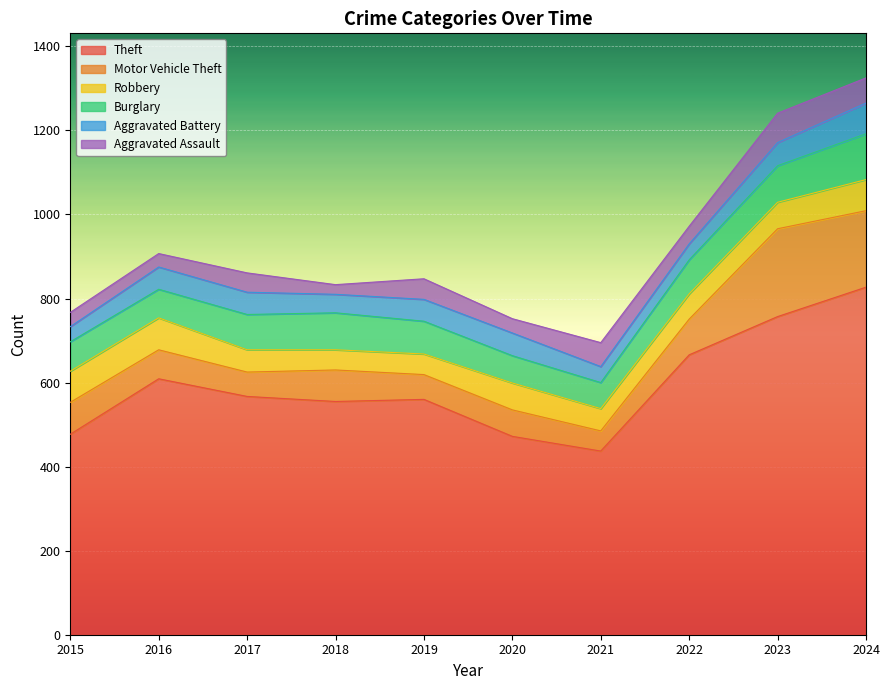

Which series has the largest range (max minus min)?

Theft